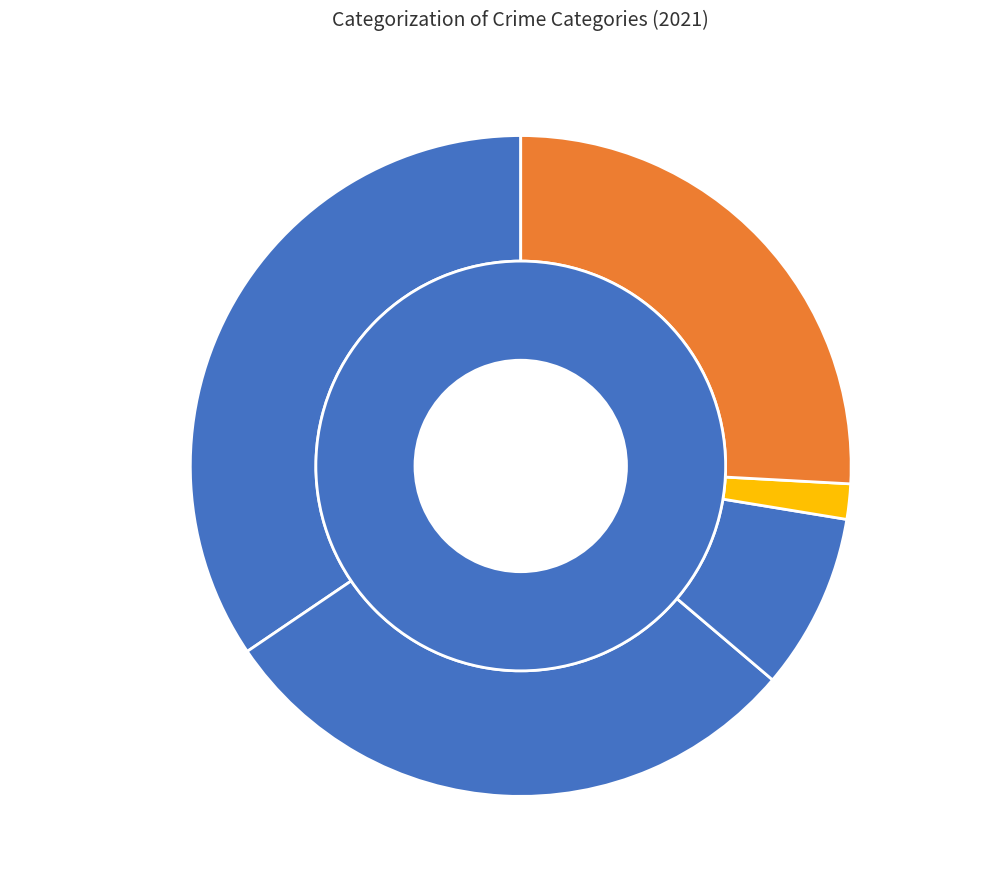

Is it true that Robbery is 26% of the pie?

True